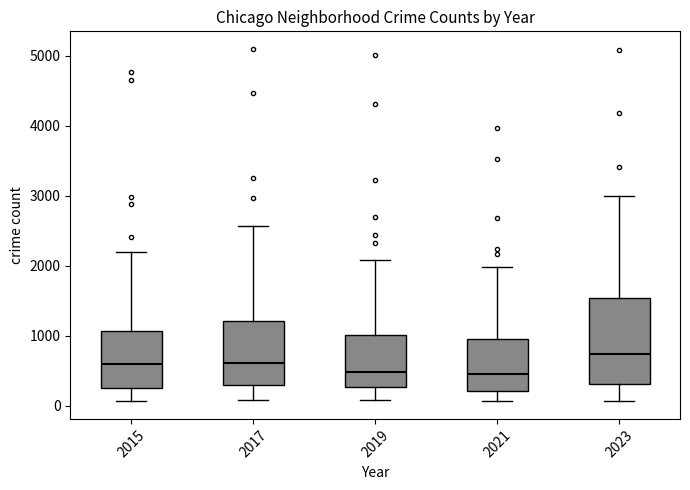

Where does the median line of the box at x = 2017 sit on the y-axis? The values are not printed on the chart, so give them approximately, as read against the axis.

600